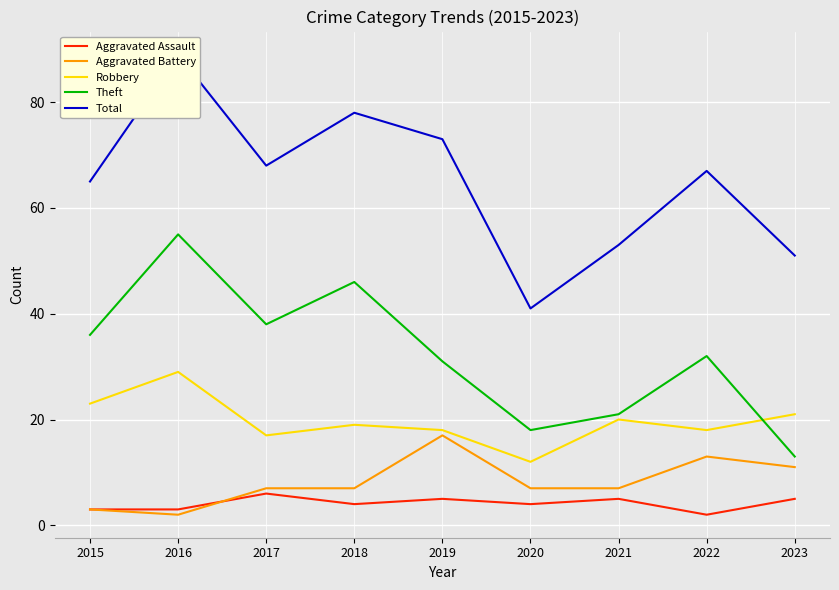

At which label does Robbery reach its minimum?

2020